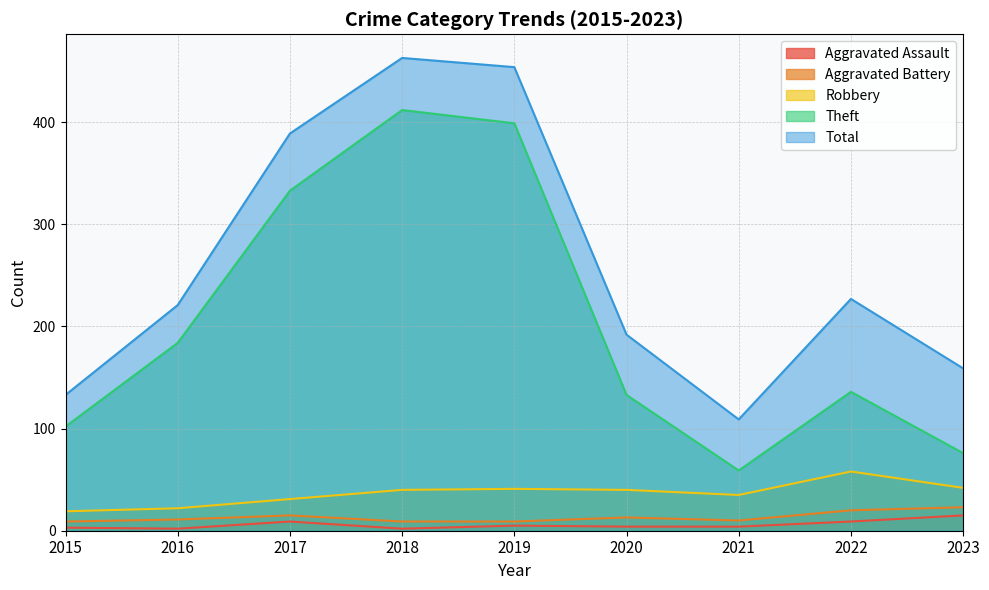

What is the average value of the Total series?

261